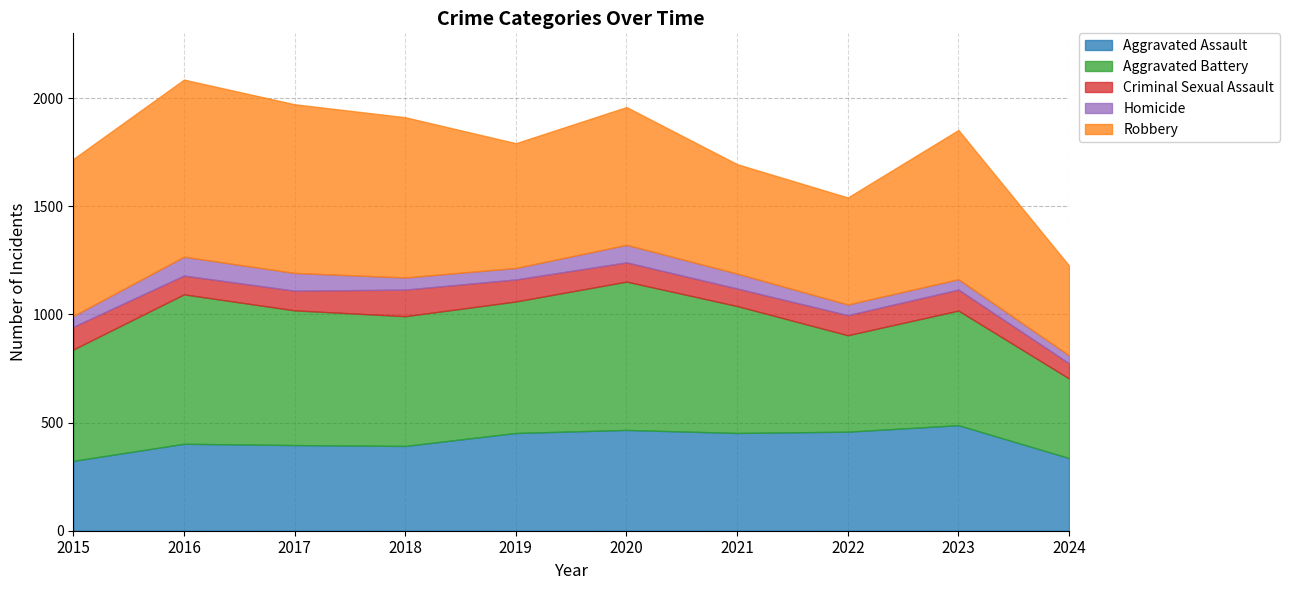

What are all the series names shown in the legend?

Aggravated Assault, Aggravated Battery, Criminal Sexual Assault, Homicide, Robbery